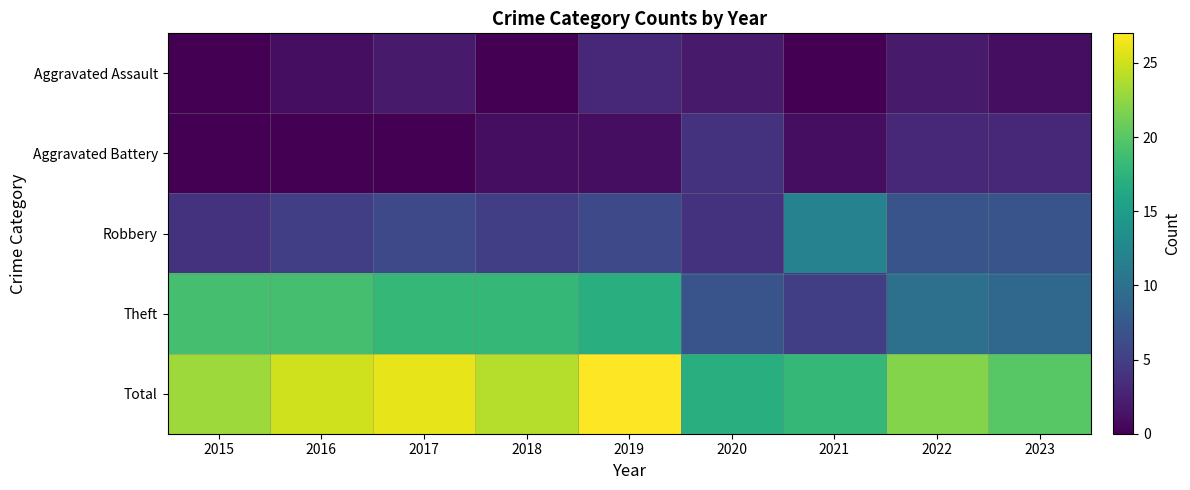

Reading left to right, what are all the values shown in this chart?

Aggravated Assault: 2015=0	2016=1	2017=2	2018=0	2019=3	2020=2	2021=0	2022=2	2023=1
Aggravated Battery: 2015=0	2016=0	2017=0	2018=1	2019=1	2020=4	2021=1	2022=3	2023=3
Robbery: 2015=4	2016=5	2017=6	2018=5	2019=6	2020=4	2021=12	2022=7	2023=7
Theft: 2015=19	2016=19	2017=18	2018=18	2019=17	2020=7	2021=5	2022=10	2023=9
Total: 2015=23	2016=25	2017=26	2018=24	2019=27	2020=17	2021=18	2022=22	2023=20